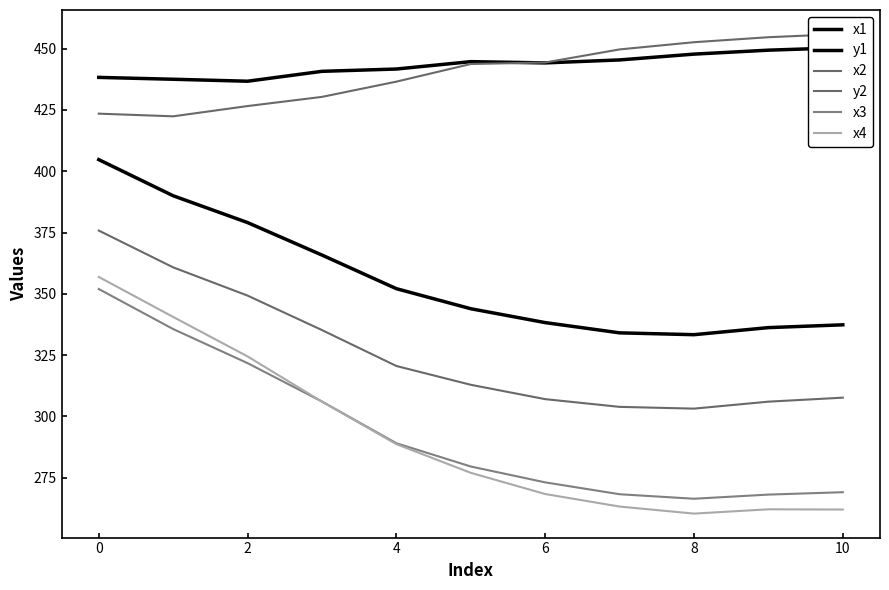

How many lines are shown in the chart?

6